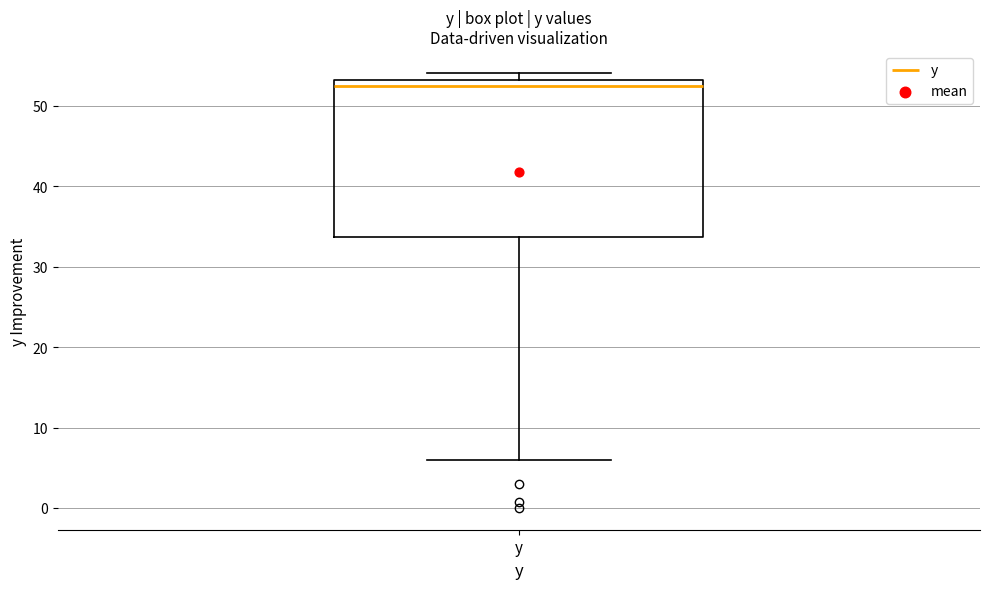

Where is the lower edge of the box for y on the y-axis? The values are not printed on the chart, so give them approximately, as read against the axis.

34